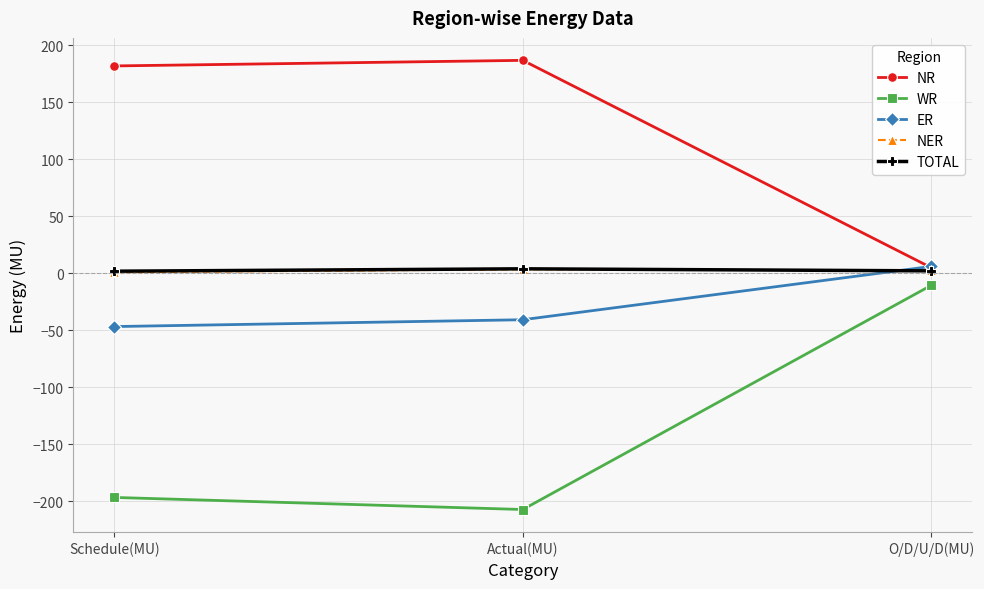

The NR series shows 182.0 at Schedule(MU). True or false?

True